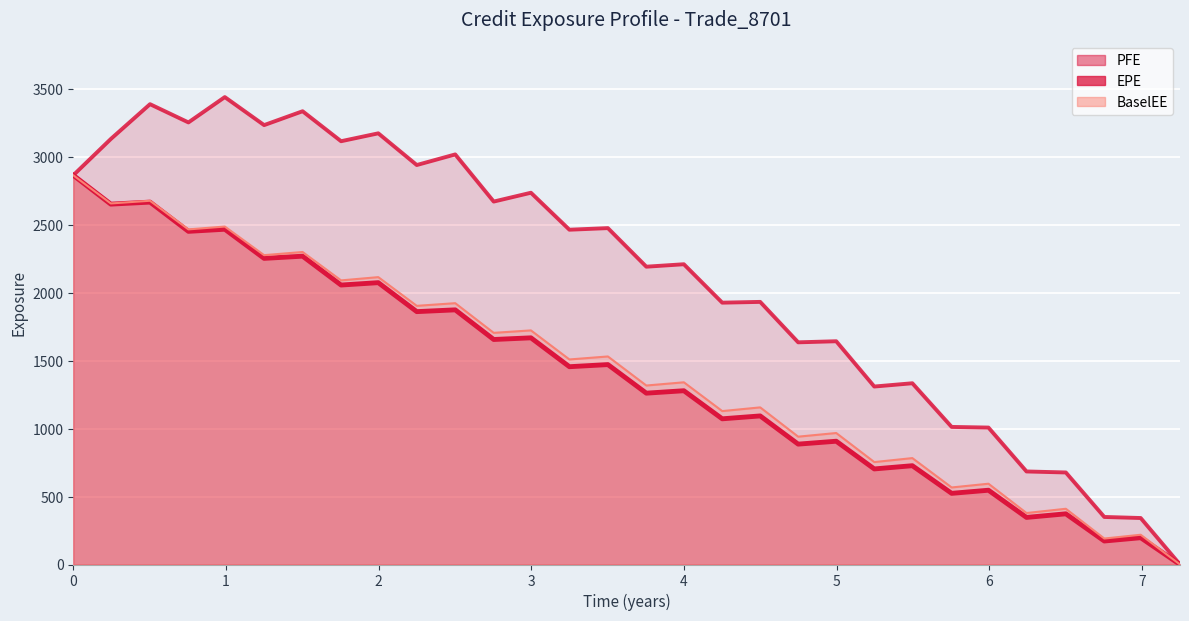

Reading right to left, list all the values displayed in this chart.

EPE: 0.0	197.2	172.9	373.1	346.6	546.7	523.8	727.2	703.4	907.4	886.0	1093.6	1072.4	1279.0	1261.1	1471.5	1455.8	1668.4	1656.1	1874.3	1861.3	2074.5	2057.0	2269.4	2253.2	2467.7	2452.2	2667.3	2652.6	2864.9
PFE: 0.0	342.1	350.0	677.4	684.8	1007.9	1012.6	1334.1	1309.9	1643.2	1635.3	1932.9	1927.2	2210.0	2192.0	2476.0	2464.1	2736.3	2671.3	3018.4	2940.3	3173.6	3115.5	3336.2	3234.1	3440.3	3253.9	3388.2	3132.0	2864.9
BaselEE: 0.0	219.0	191.1	410.2	378.9	594.6	567.0	783.2	753.9	967.8	941.0	1156.5	1129.2	1341.0	1317.4	1531.2	1509.2	1723.1	1705.1	1923.4	1903.9	2115.1	2091.2	2300.1	2276.9	2487.5	2466.5	2677.3	2657.4	2864.9